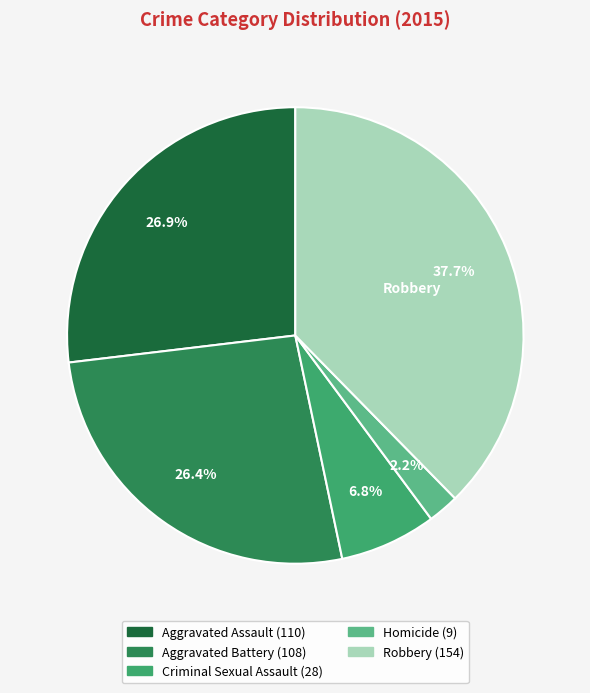

Is there a majority slice in this chart?

No